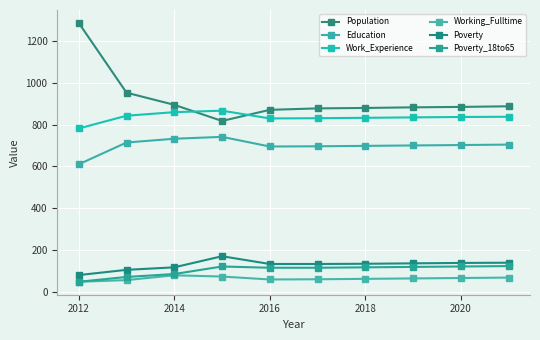

How many categories are shown in the chart?

10